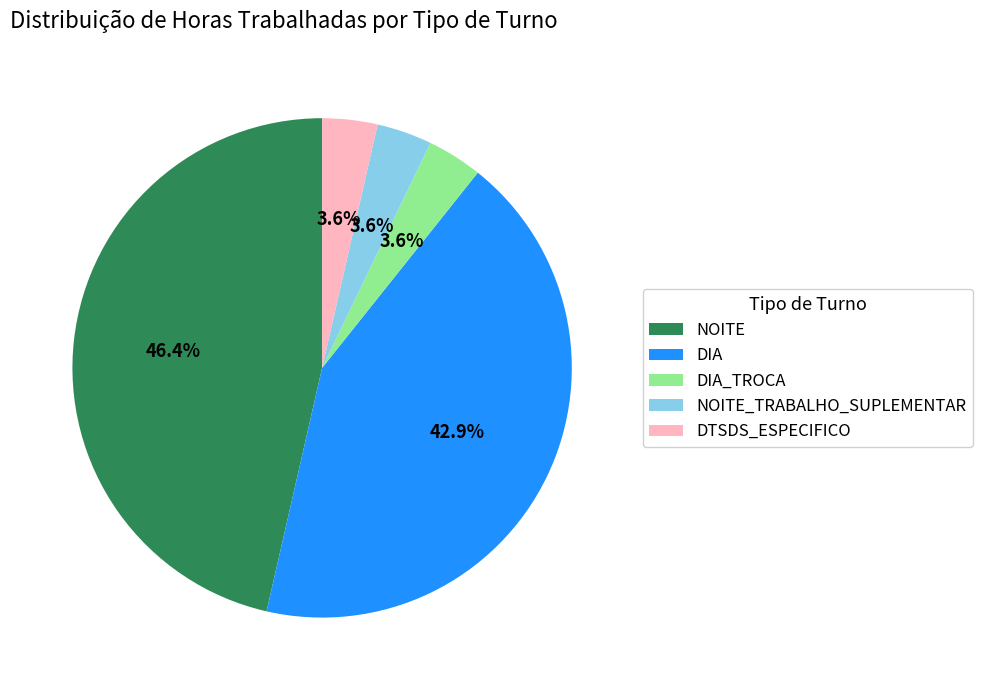

Is there any slice that represents more than half of the pie?

No